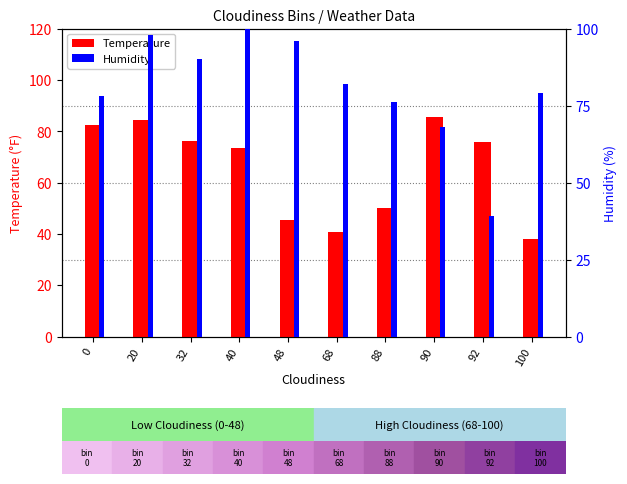

What is the total value across all series at 100?

117.1